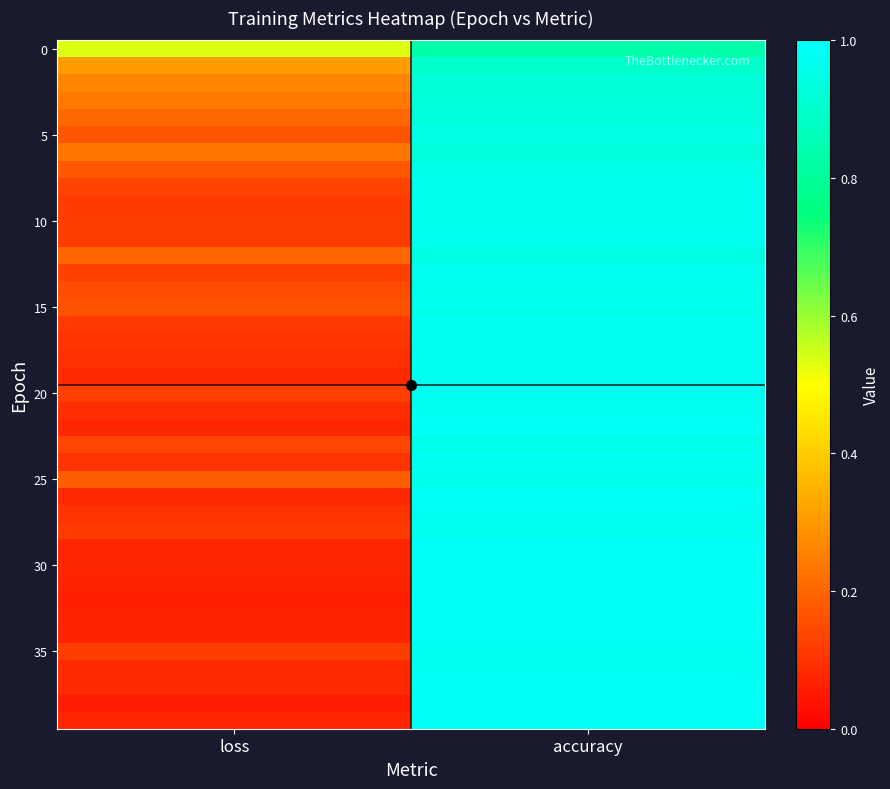

How many data points does each series have?

2